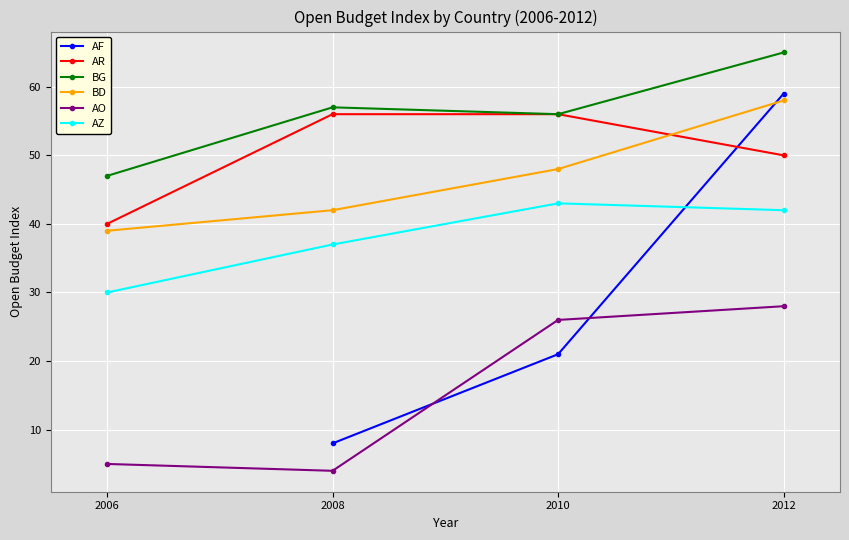

True or false: AR has a value of 71 at 2010.

False